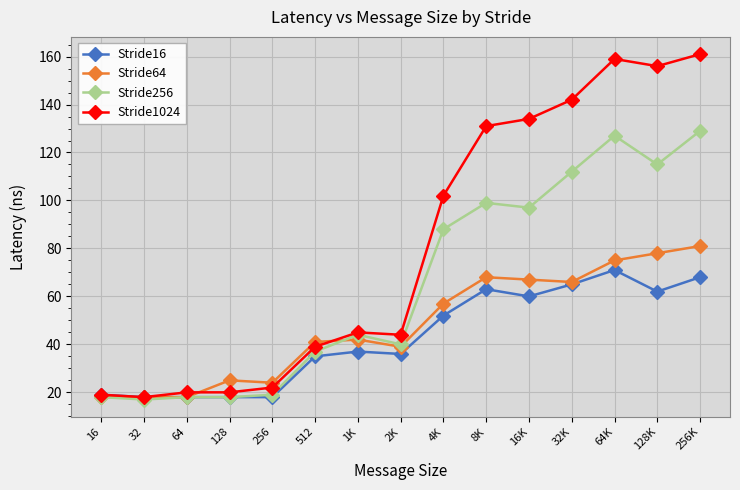

List the series in order of their peak value, highest first.

Stride1024, Stride256, Stride64, Stride16